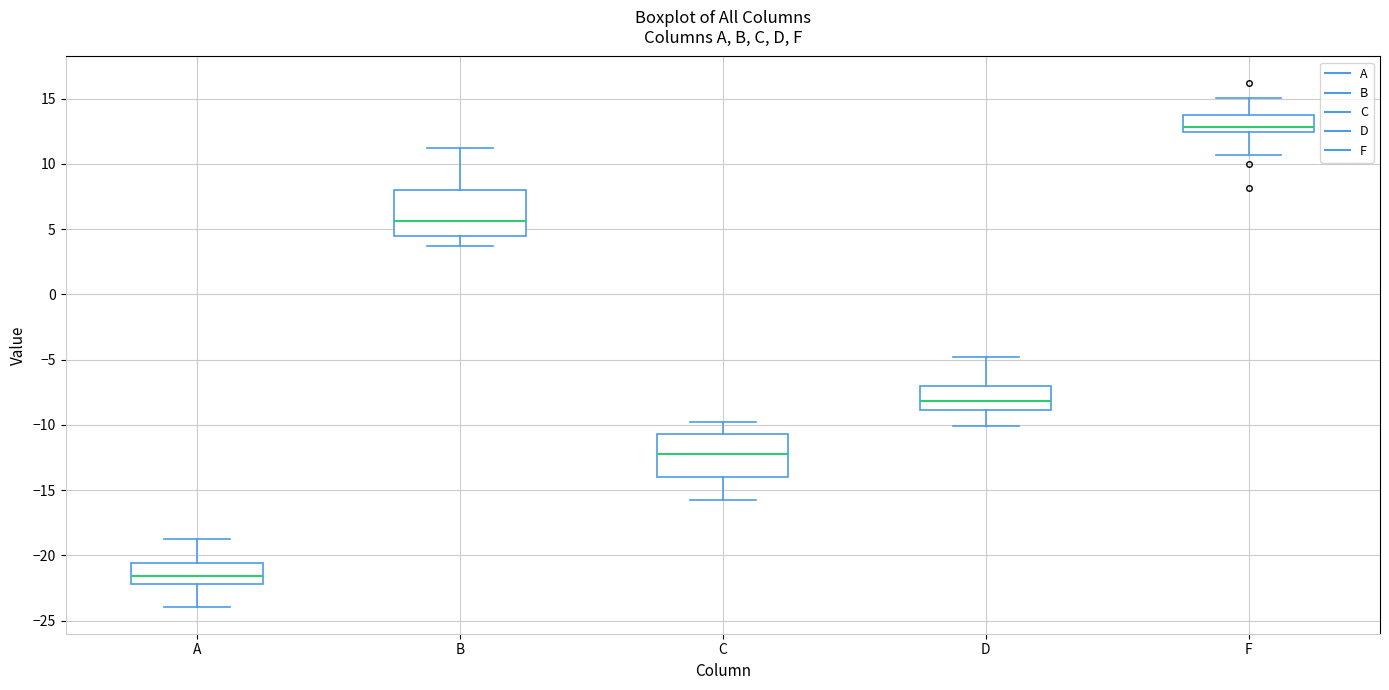

Reading left to right, transcribe this box plot: for each box, give where its median line is, the range the box spans, and where its two whiskers end, as read against the y-axis. The values are not printed on the chart, so give them approximately, as read against the axis.

A: median -21.5, box -22.0 to -20.5, whiskers -24.0 to -19.0
B: median 5.5, box 4.5 to 8.0, whiskers 3.5 to 11.0
C: median -12.0, box -14.0 to -10.5, whiskers -16.0 to -10.0
D: median -8.0, box -9.0 to -7.0, whiskers -10.0 to -5.0
F: median 13.0, box 12.5 to 13.5, whiskers 10.5 to 15.0